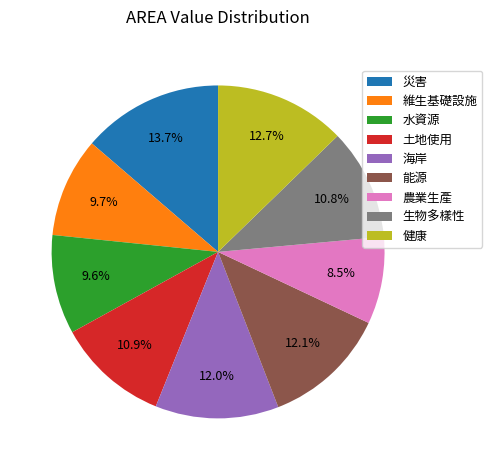

Which category has the biggest portion of the pie?

災害